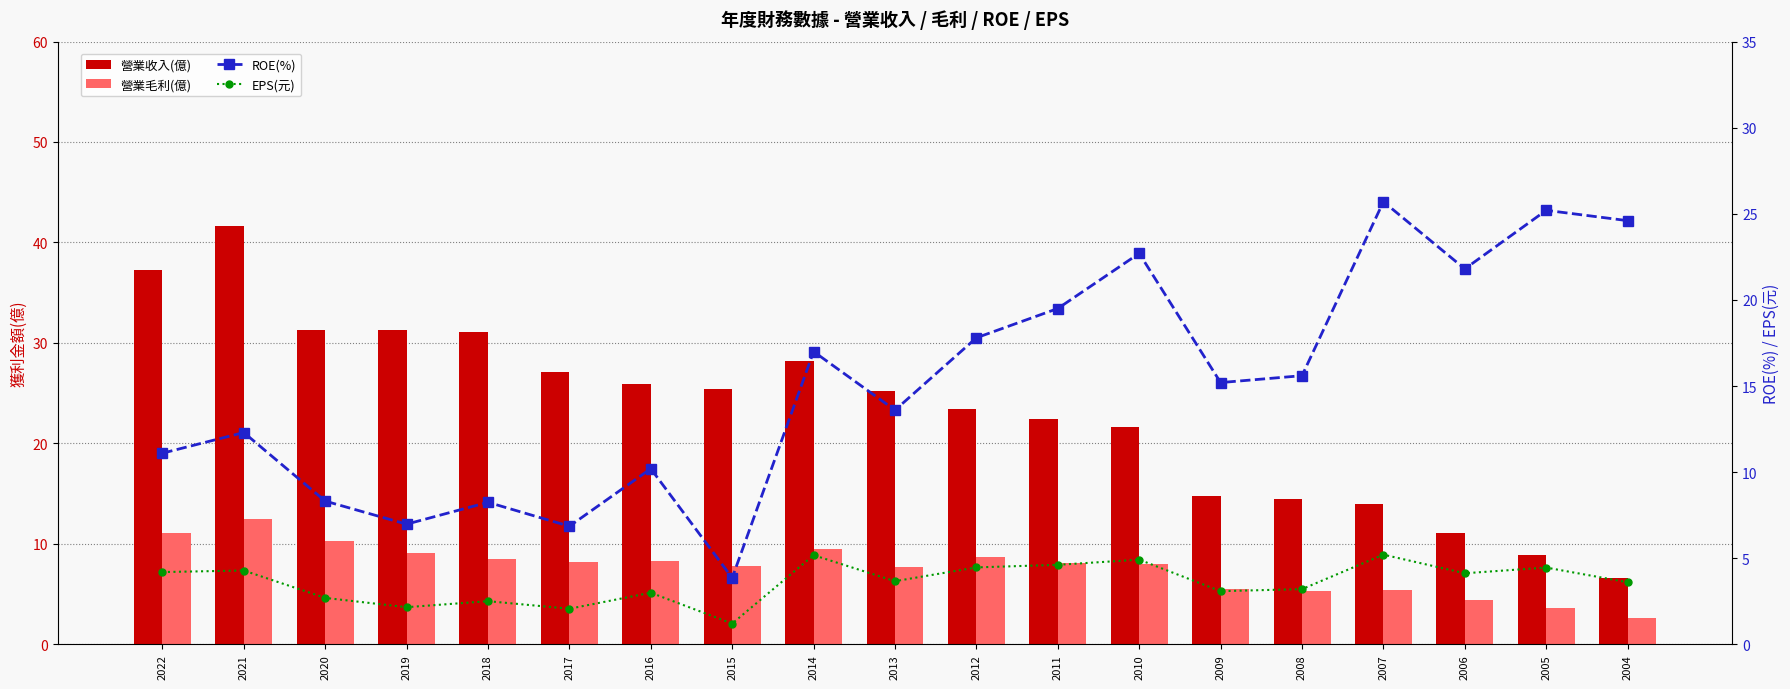

How many values in the ROE(%) series exceed 15?

10